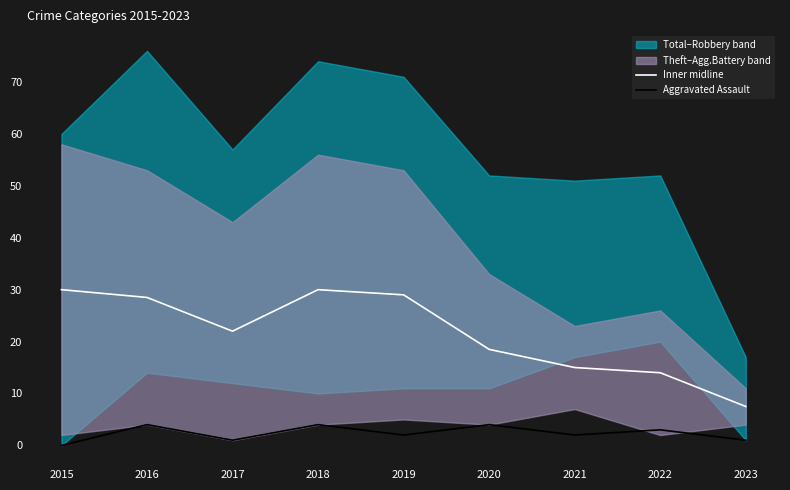

What is the minimum value for Inner midline?

7.5